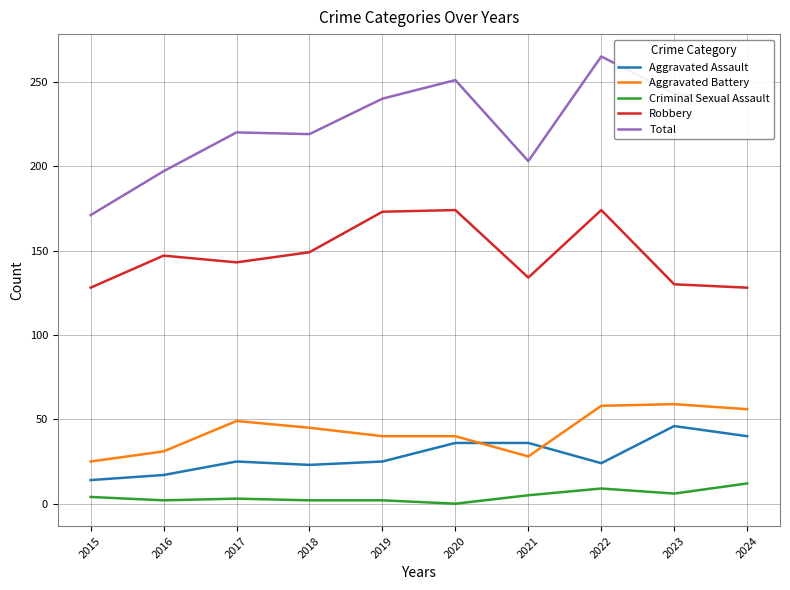

Is the value of Aggravated Battery at 2023 greater than the value of Robbery at 2015?

No